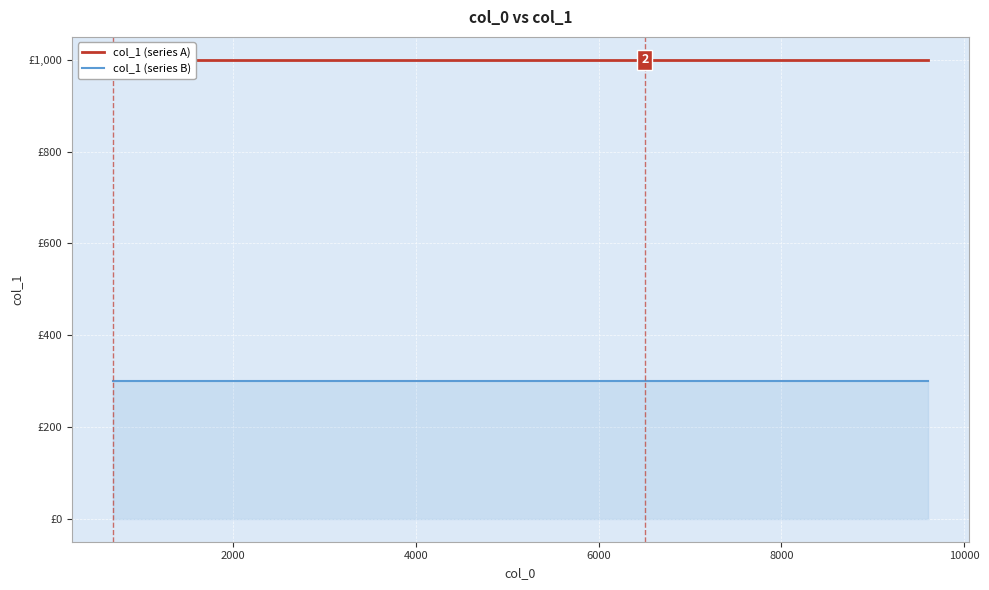

What is the highest value of the col_1 (series B) series?

300